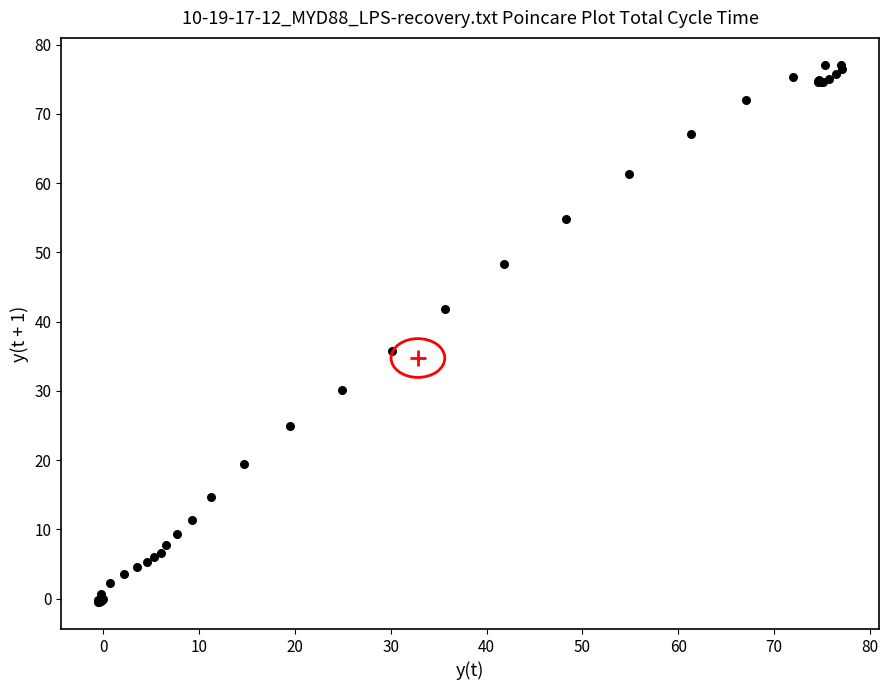

What Y value in the scatter plot is closest to 38?

35.7